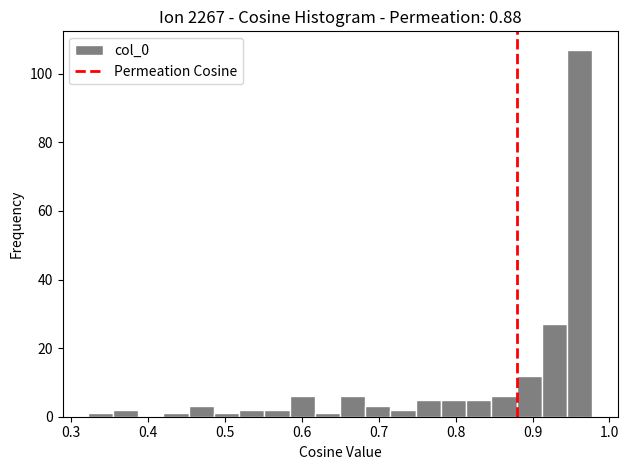

Read against the x-axis, roughly where is the centre of the tallest bar?

0.96